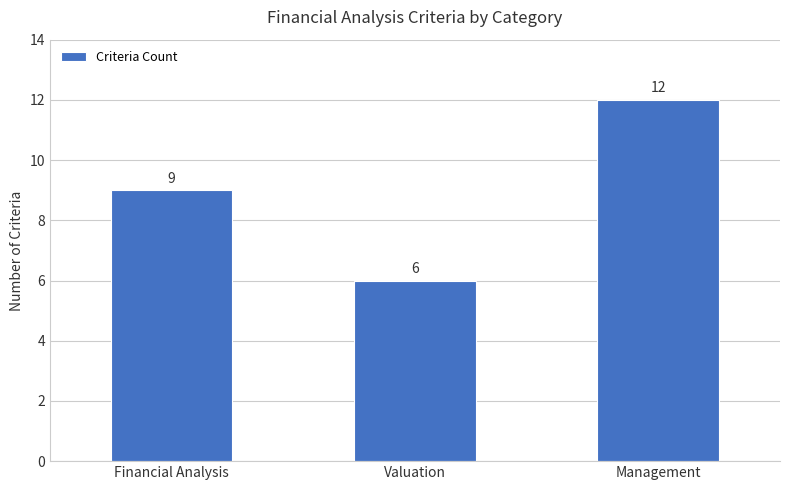

What is the value of the 3rd bar from the left?

12